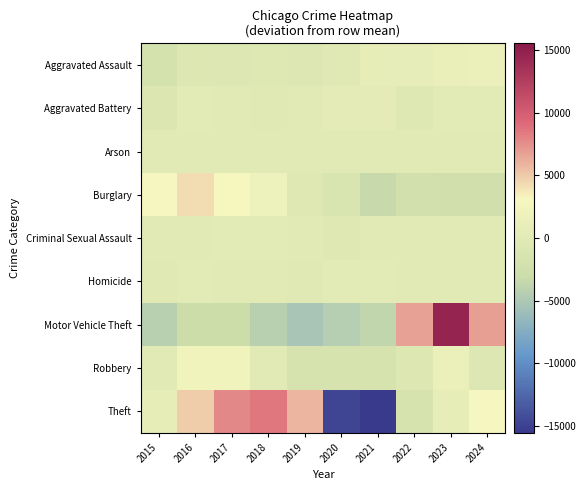

Which series changed the most between 2017 and 2021?

Theft